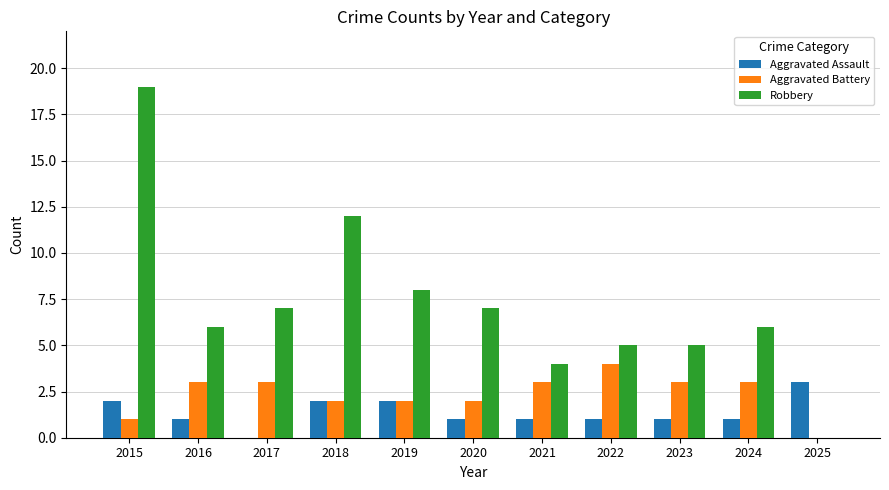

At which category is the sum across all series the highest?

2015